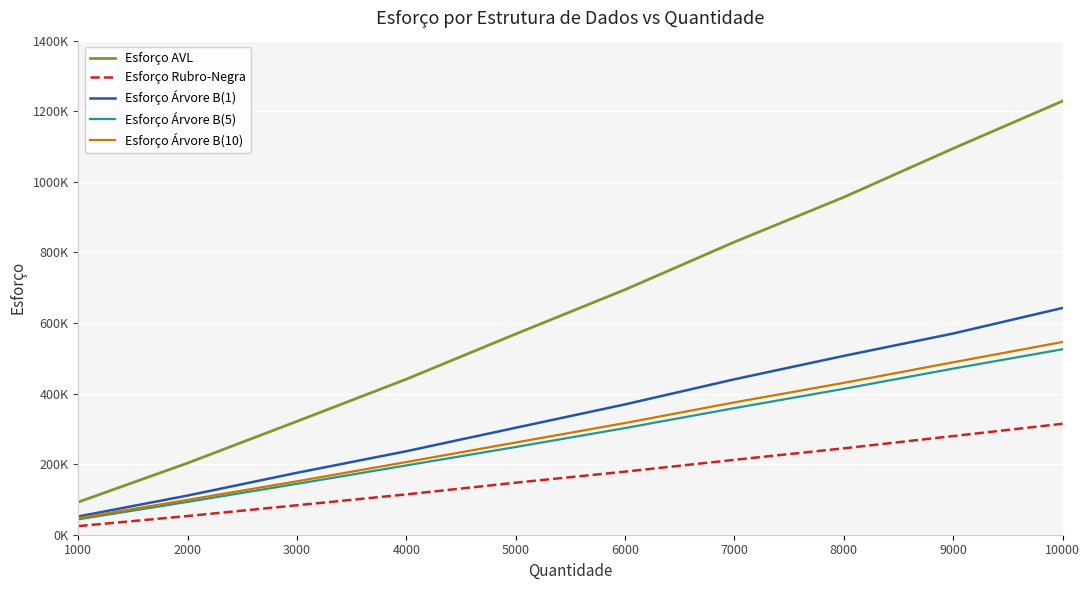

At which label does Esforço Árvore B(5) reach its minimum?

1000